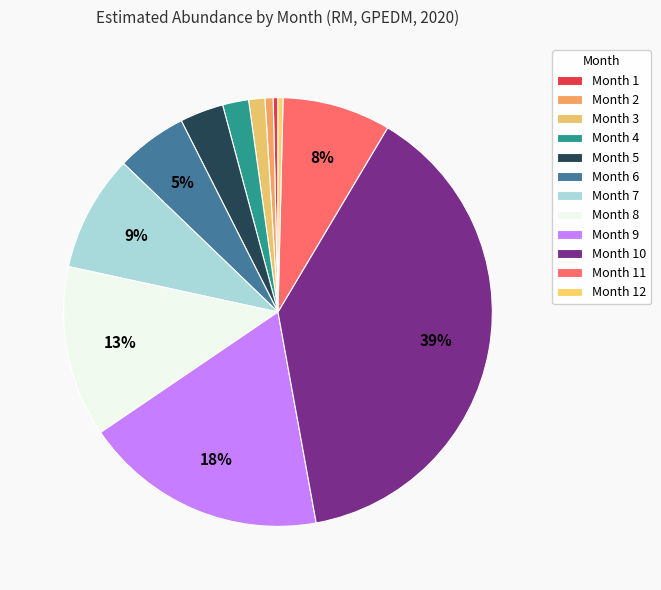

How many slices are in this pie chart?

12